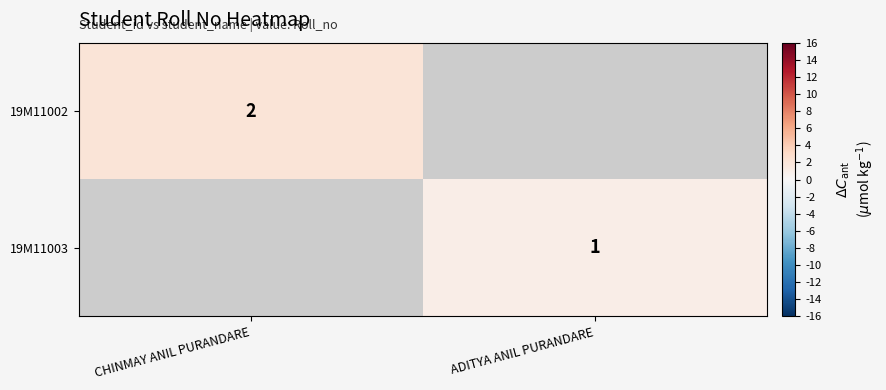

Which label corresponds to the largest value in the chart?

CHINMAY ANIL PURANDARE